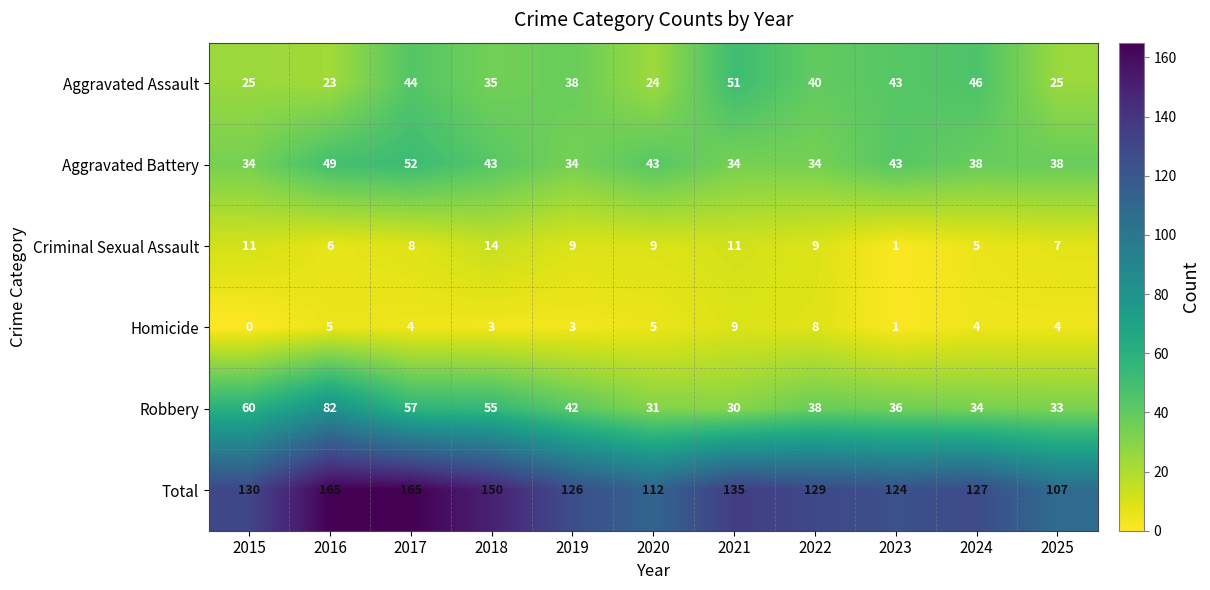

At 2025, list the series in order from smallest to largest.

Homicide, Criminal Sexual Assault, Aggravated Assault, Robbery, Aggravated Battery, Total